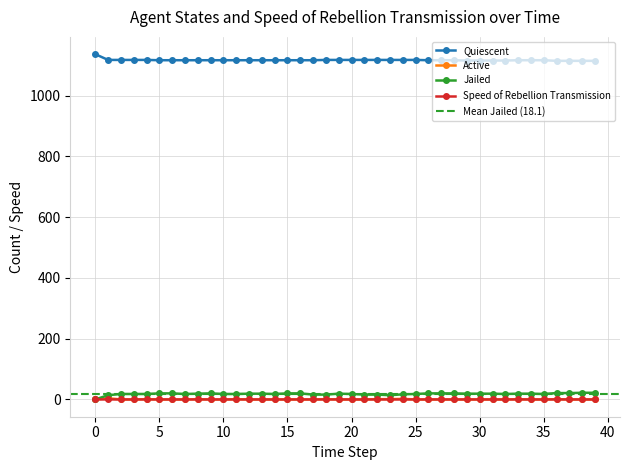

What is the average value of the Quiescent series?

1117.5